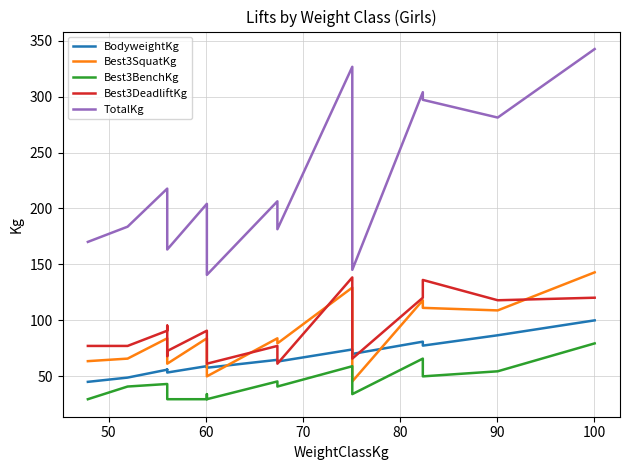

True or false: Best3DeadliftKg has a value of 146.0 at 12.

False